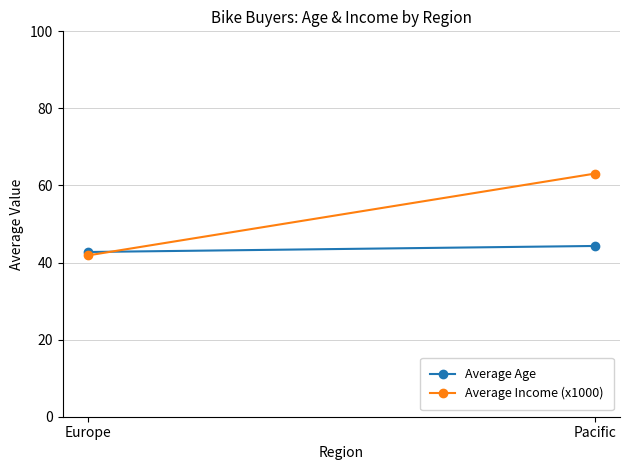

Which label corresponds to the smallest value in the chart?

Europe